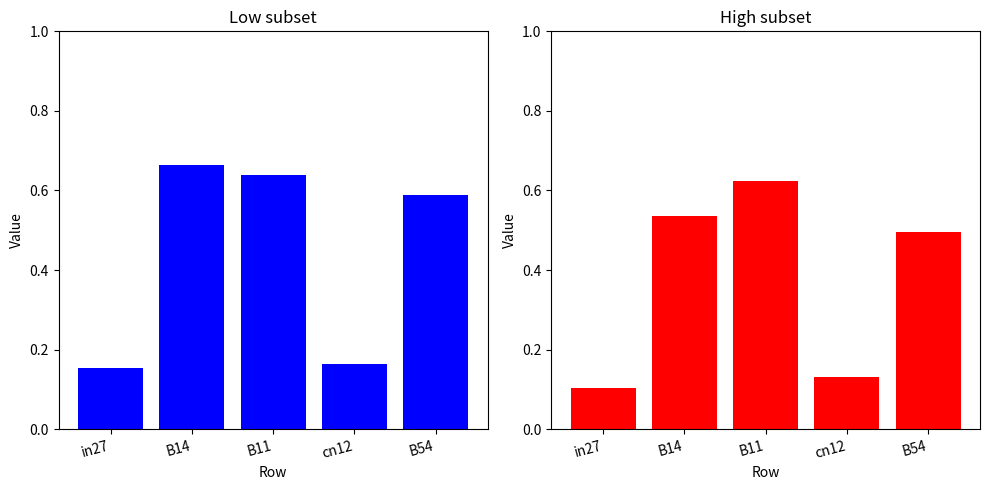

How many High subset values are between 0 and 1?

5